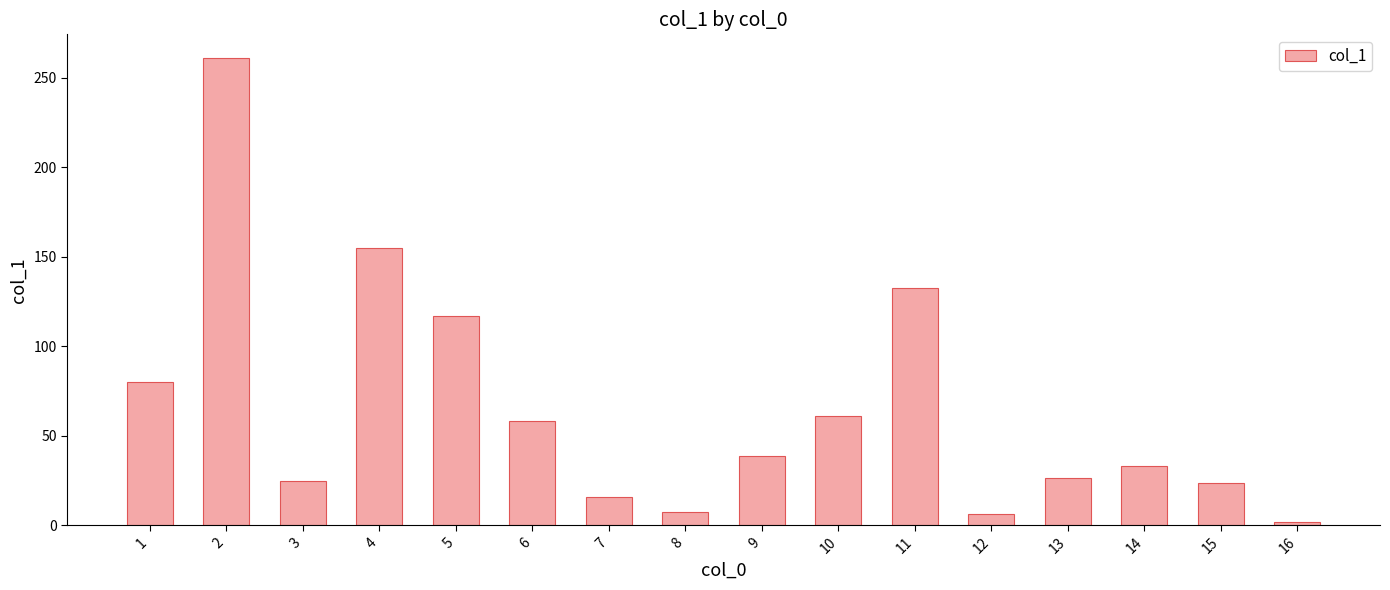

Which category has the lowest value across all series?

16